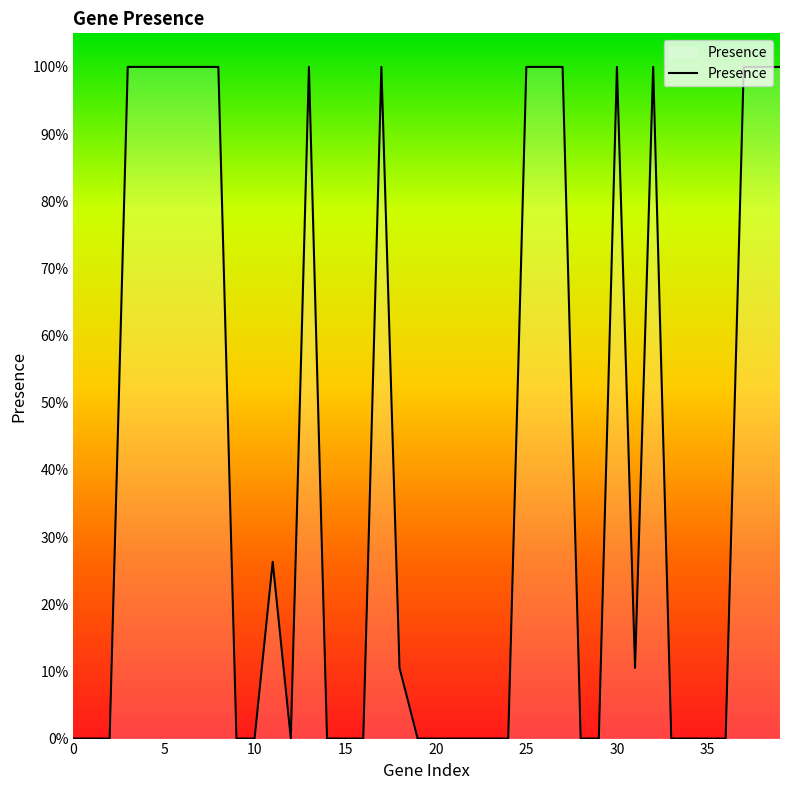

Does the chart have visible grid lines?

No